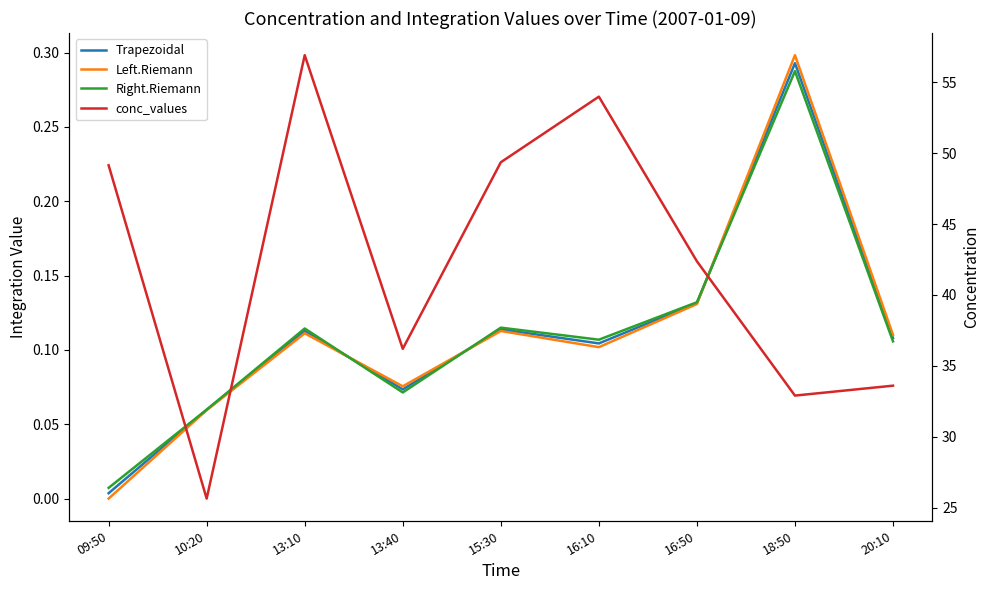

The value of conc_values at 15:30 is 49.4. True or false?

True